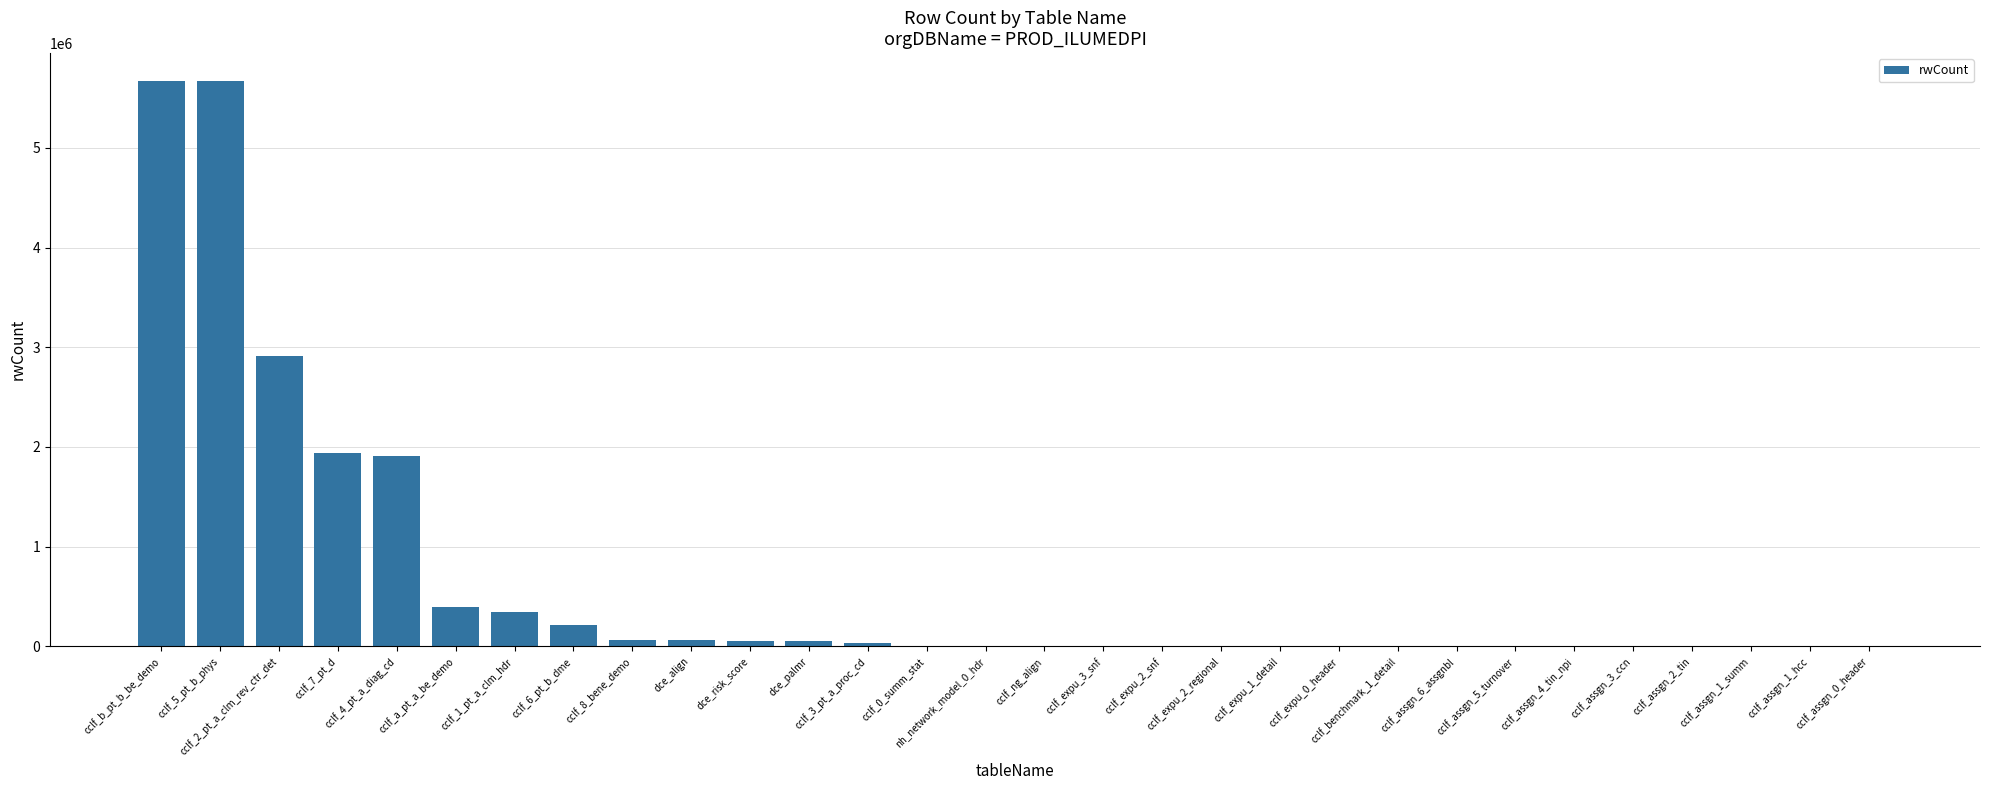

What is the maximum value shown in the chart?

5666079